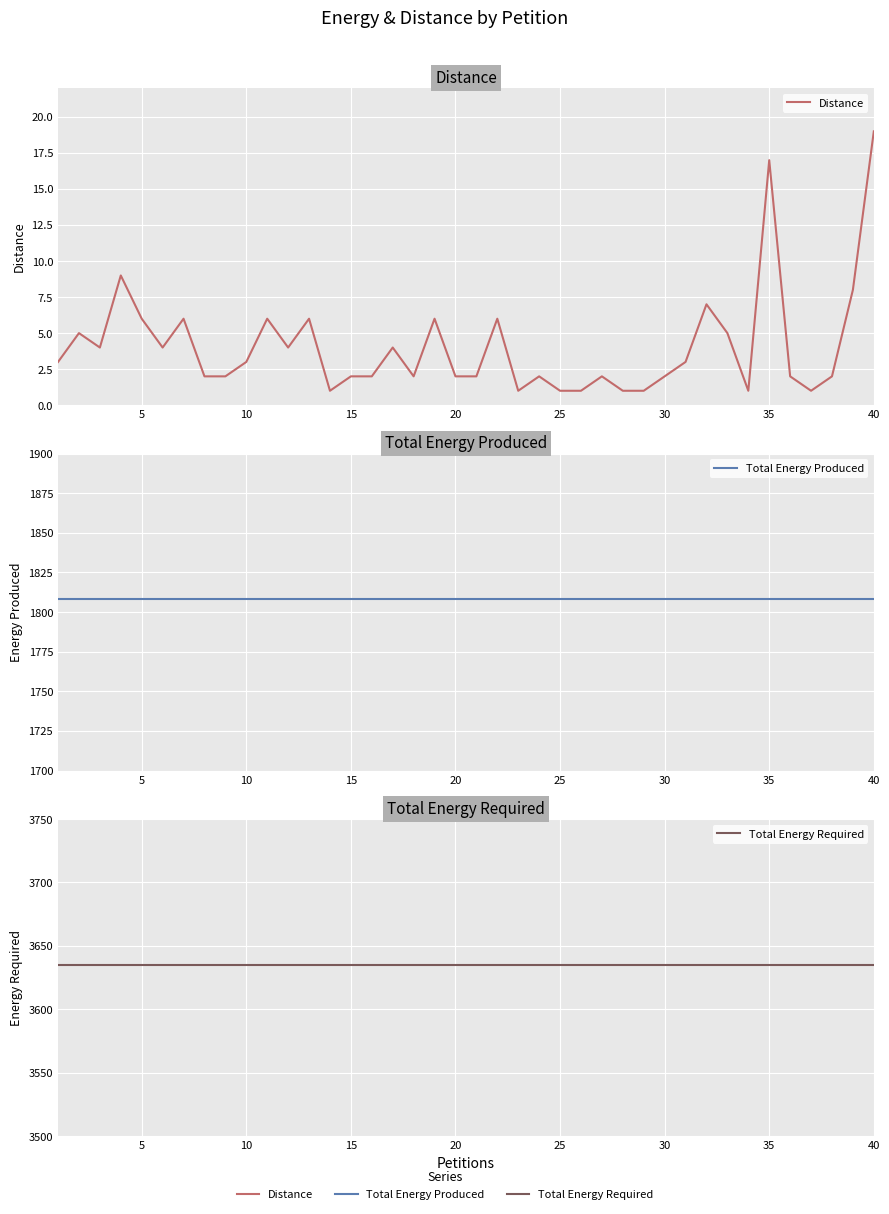

Which series has the largest total across all categories?

Total Energy Required